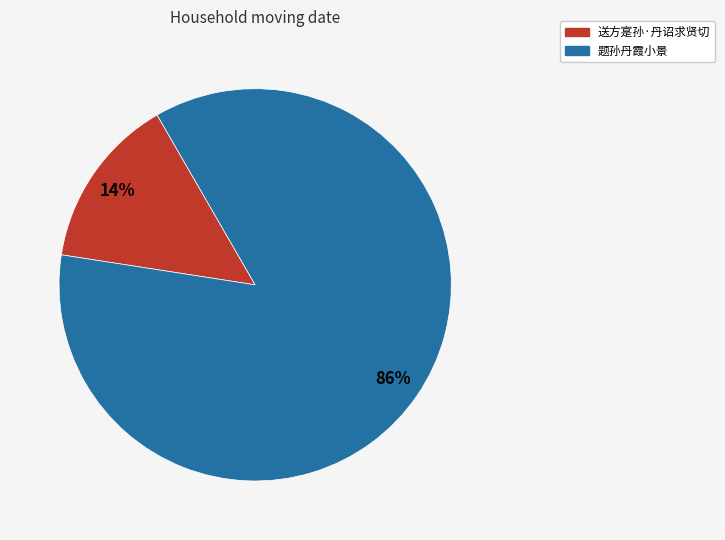

Rank the categories by value from highest to lowest.

题孙丹霞小景, 送方寔孙·丹诏求贤切